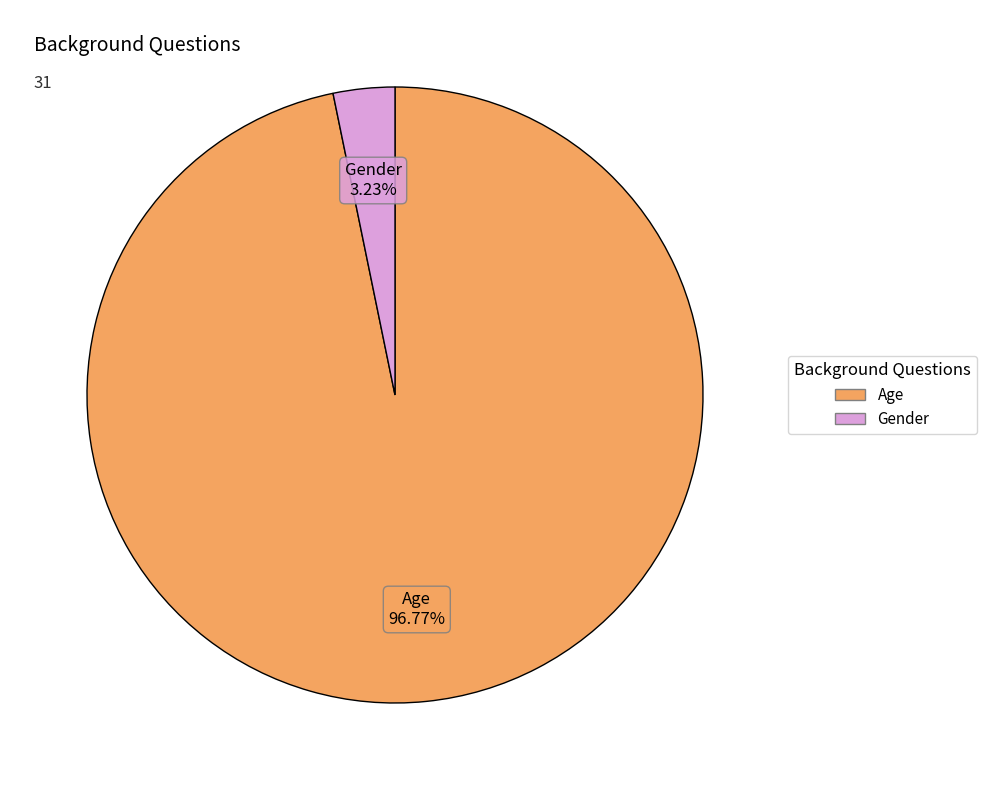

Does Gender represent more than half of the total?

No